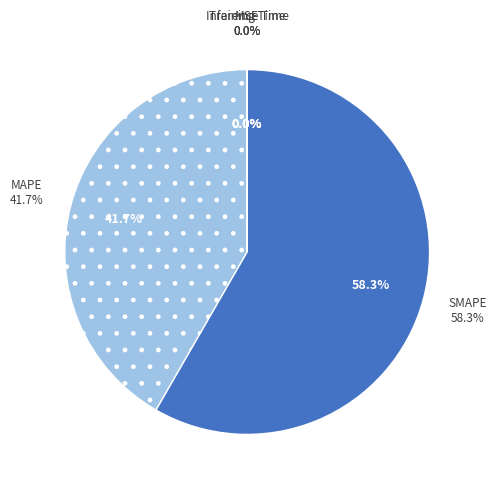

Is there a majority slice in this chart?

Yes